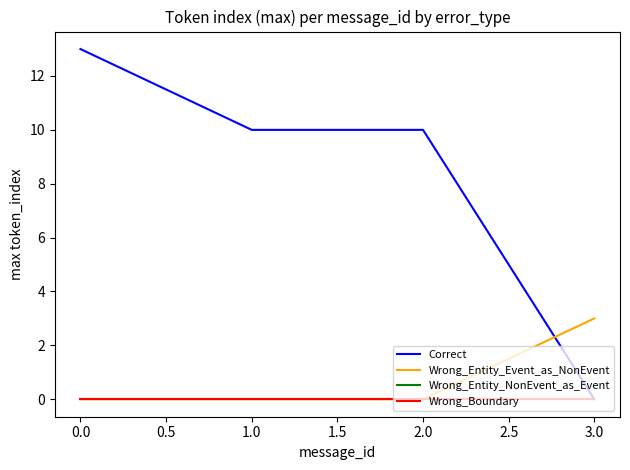

Reading right to left, transcribe all the data shown in this chart.

Correct: 0	10	10	13
Wrong_Entity_Event_as_NonEvent: 3	0	0	0
Wrong_Entity_NonEvent_as_Event: 0	0	0	0
Wrong_Boundary: 0	0	0	0